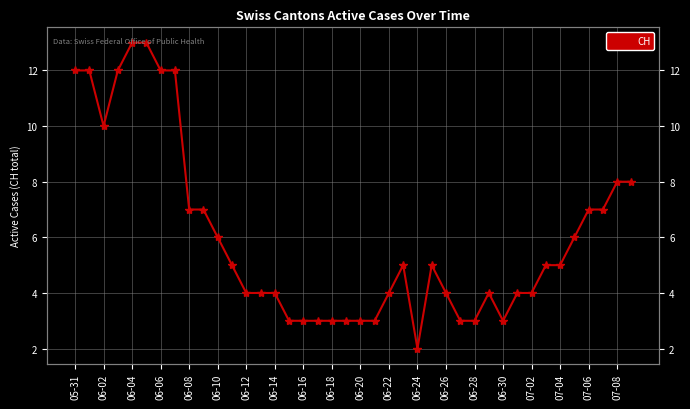

The chart shows a value of 4 at 06-04. True or false?

False